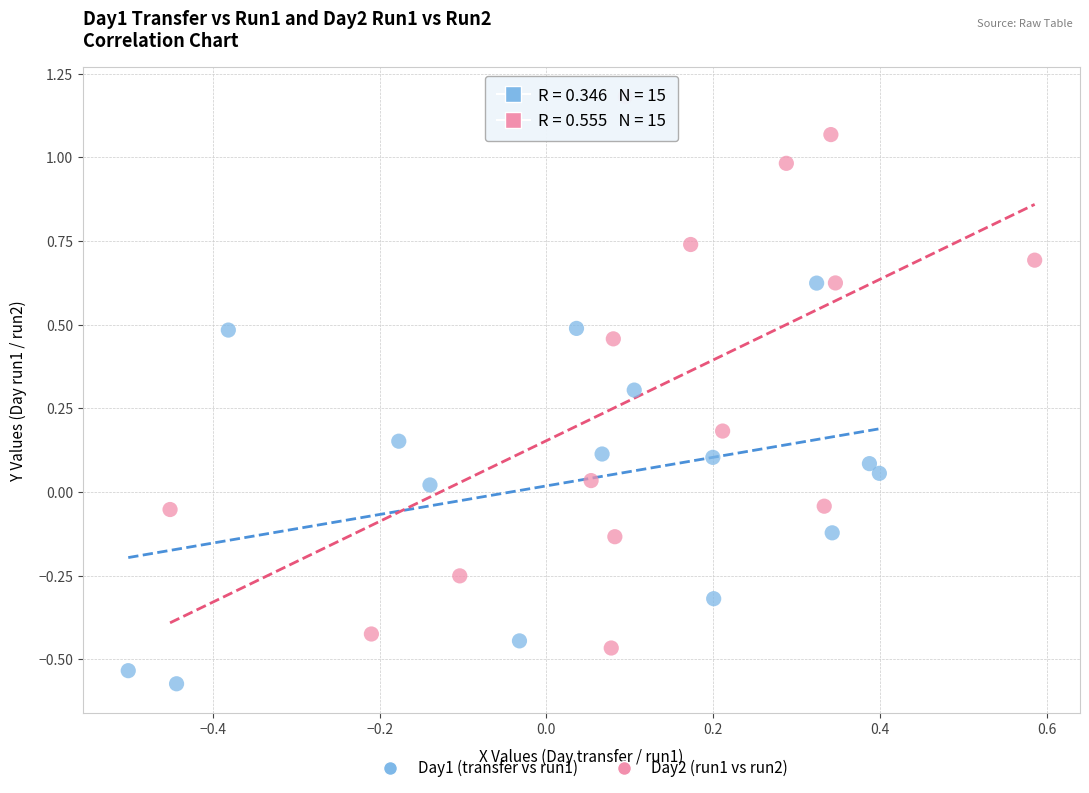

What are all the series names shown in the legend?

Day1 (transfer vs run1), Day2 (run1 vs run2)